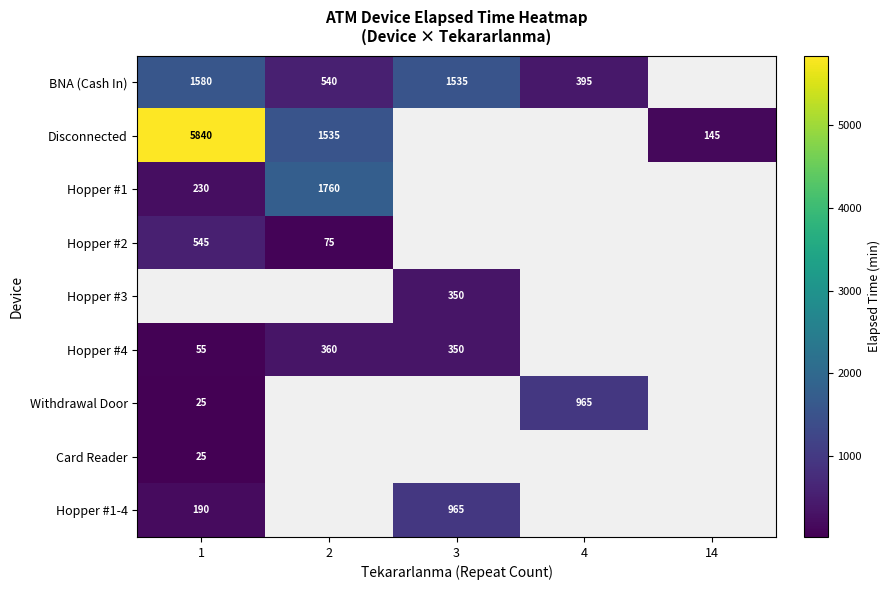

What is the spread (max minus min) of values at 2?

1685.0